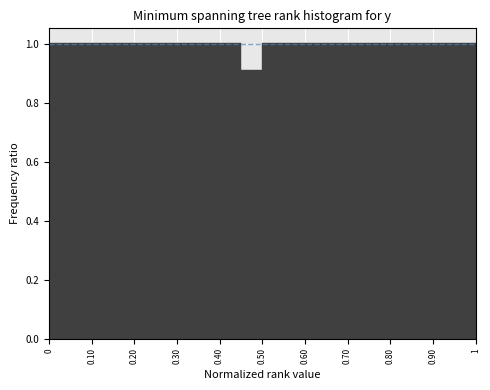

Reading left to right, transcribe this chart: for each bar, give the range it covers on the x-axis and its height. The values are not printed on the chart, so give them approximately, as read against the axis.

0.00 to 0.05: 1.00
0.05 to 0.10: 1.00
0.10 to 0.15: 1.00
0.15 to 0.20: 1.00
0.20 to 0.25: 1.00
0.25 to 0.30: 1.00
0.30 to 0.35: 1.00
0.35 to 0.40: 1.00
0.40 to 0.45: 1.00
0.45 to 0.50: 0.92
0.50 to 0.55: 1.00
0.55 to 0.60: 1.00
0.60 to 0.65: 1.00
0.65 to 0.70: 1.00
0.70 to 0.75: 1.00
0.75 to 0.80: 1.00
0.80 to 0.85: 1.00
0.85 to 0.90: 1.00
0.90 to 0.95: 1.00
0.95 to 1.00: 1.00